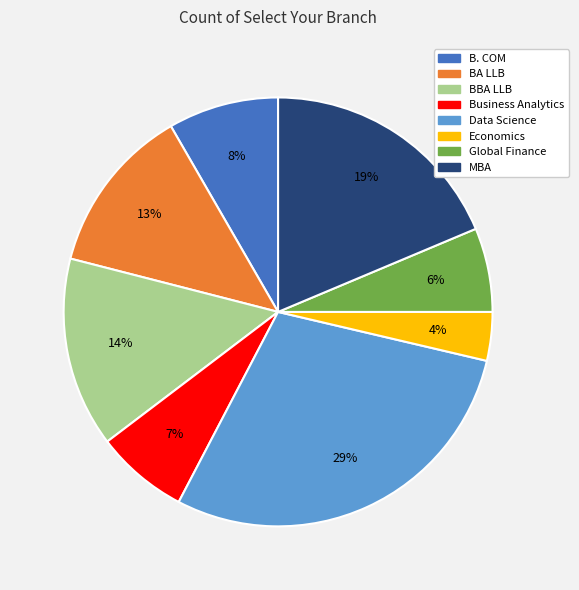

Between Global Finance and Economics, which is larger?

Global Finance